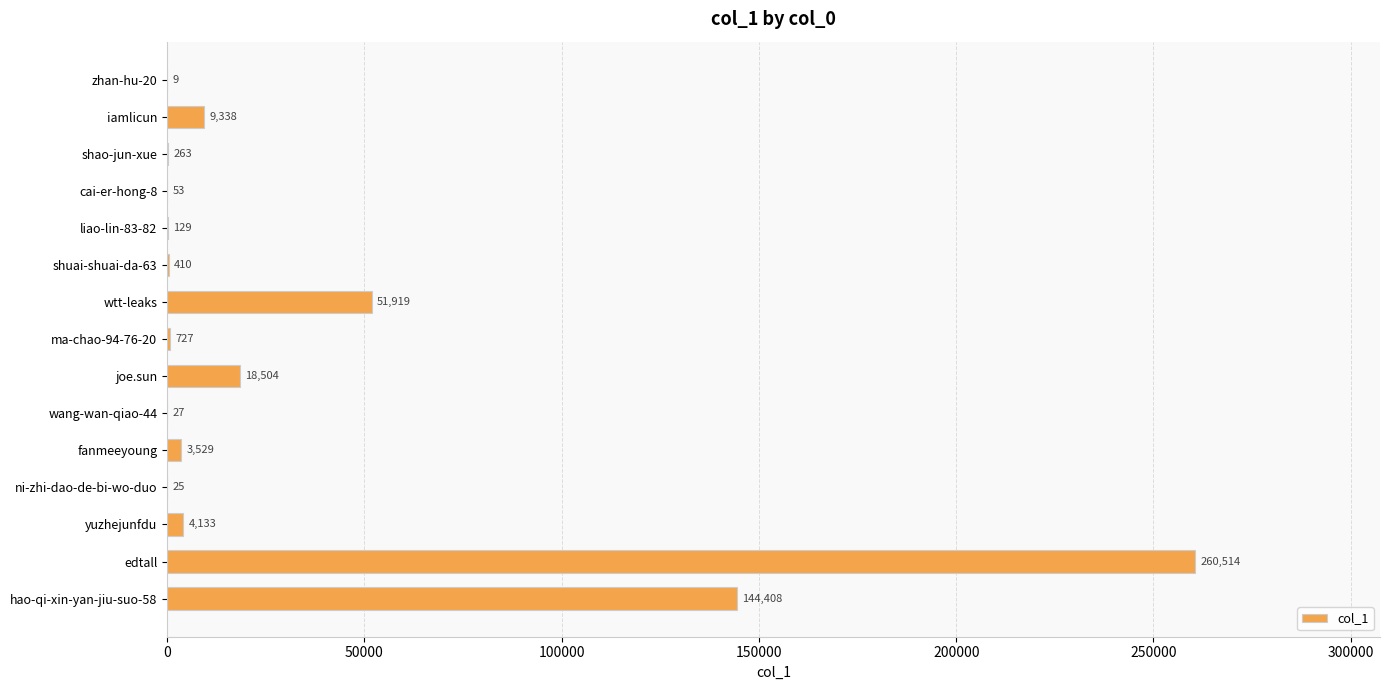

Are the bars horizontal?

Yes